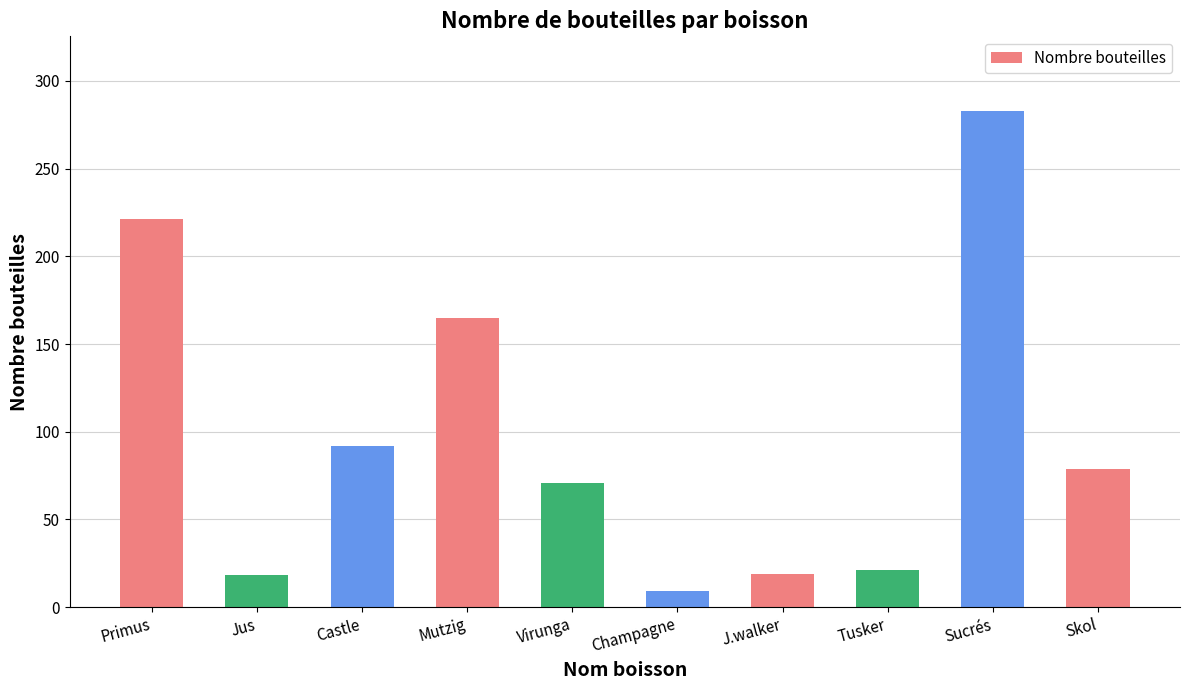

Are the bars grouped side by side (vs. stacked)?

No